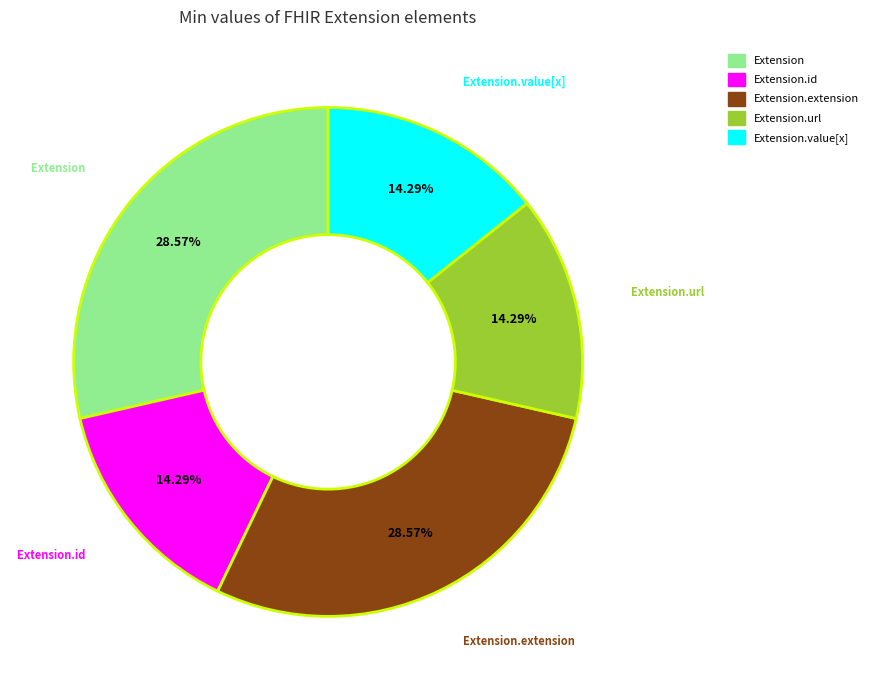

Is there a majority slice in this chart?

No